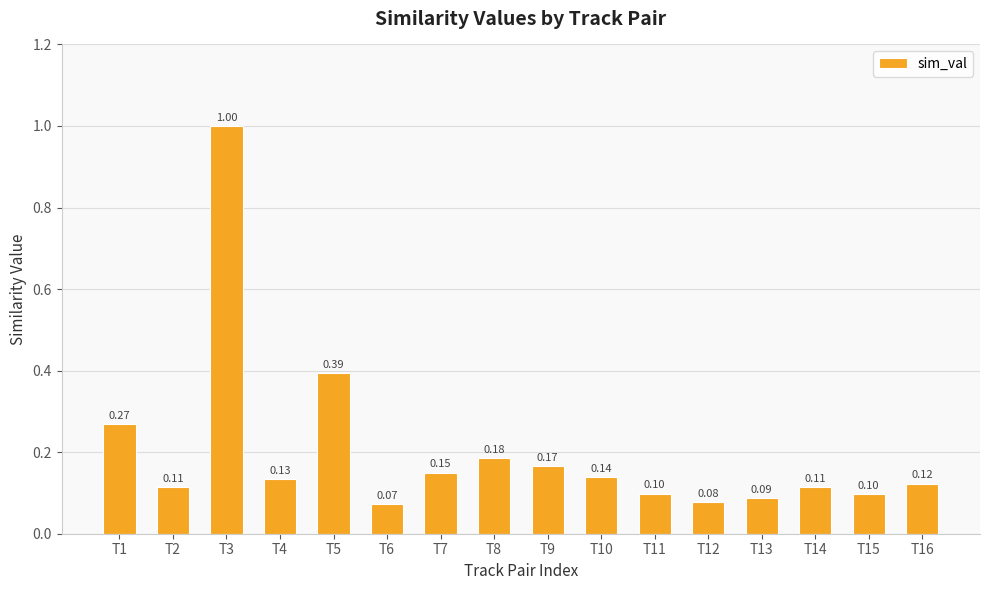

What is the difference between the maximum and minimum values?

0.9